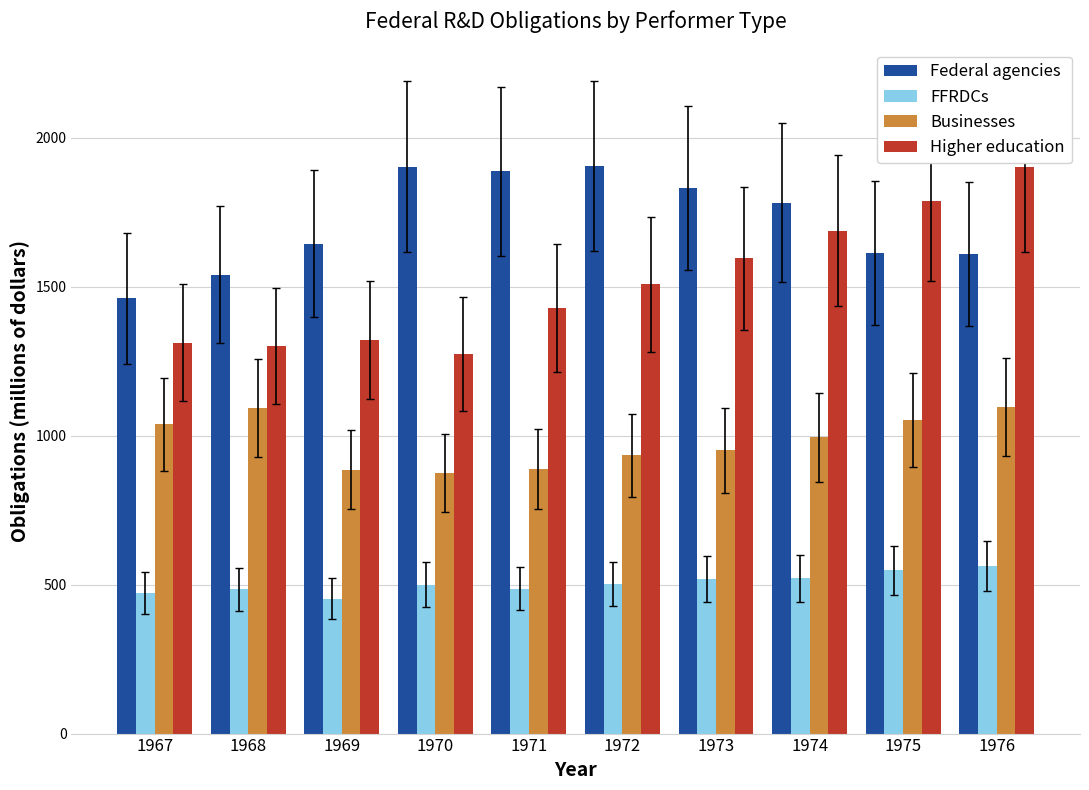

Rank the series by their average value, from highest to lowest.

Federal agencies, Higher education, Businesses, FFRDCs